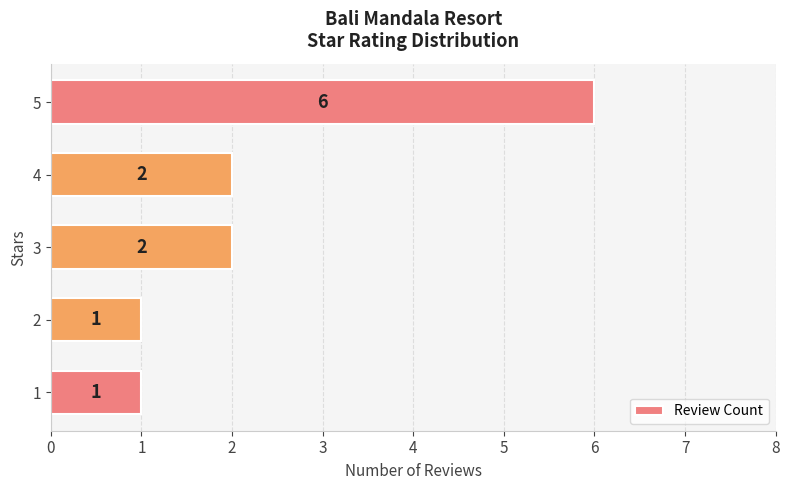

What value does the data have at 5?

6